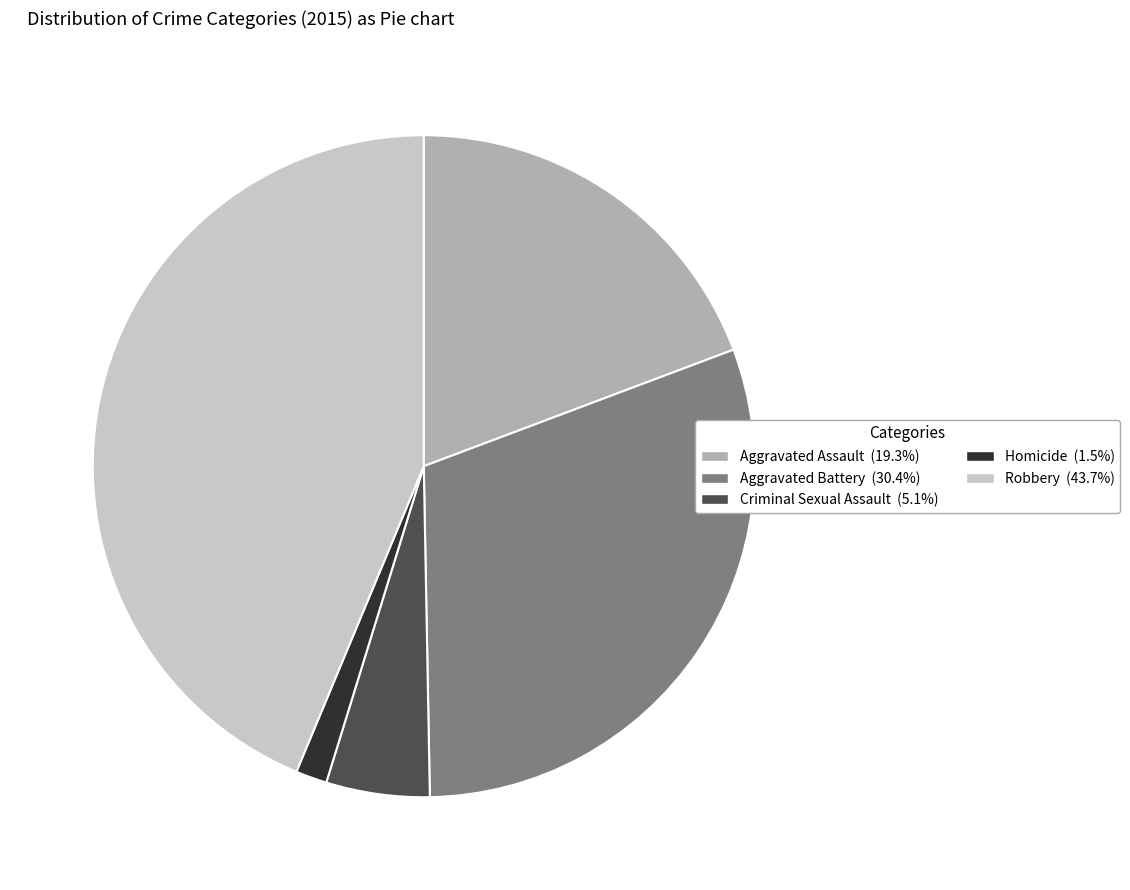

Is Aggravated Assault the majority of the pie?

No